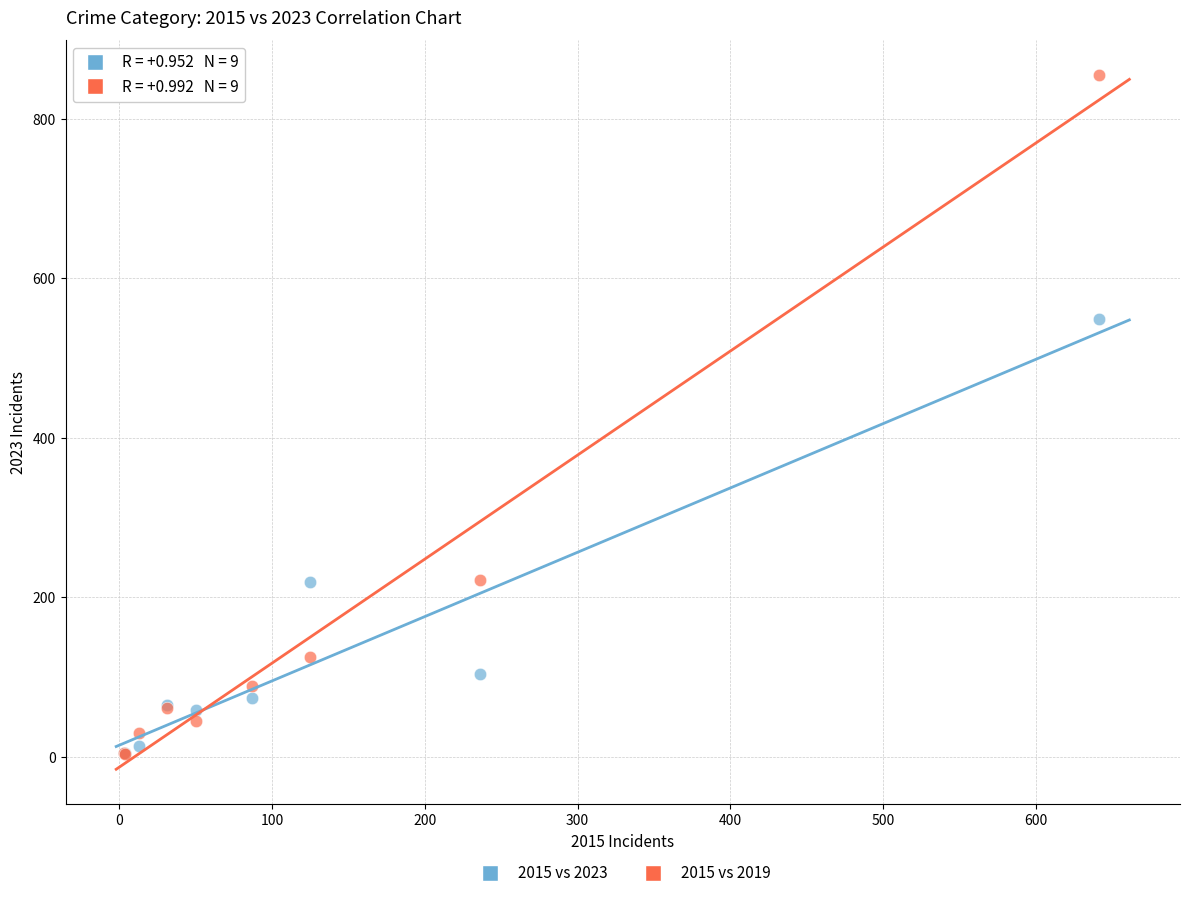

What are all the series names shown in the legend?

2015 vs 2023, 2015 vs 2019